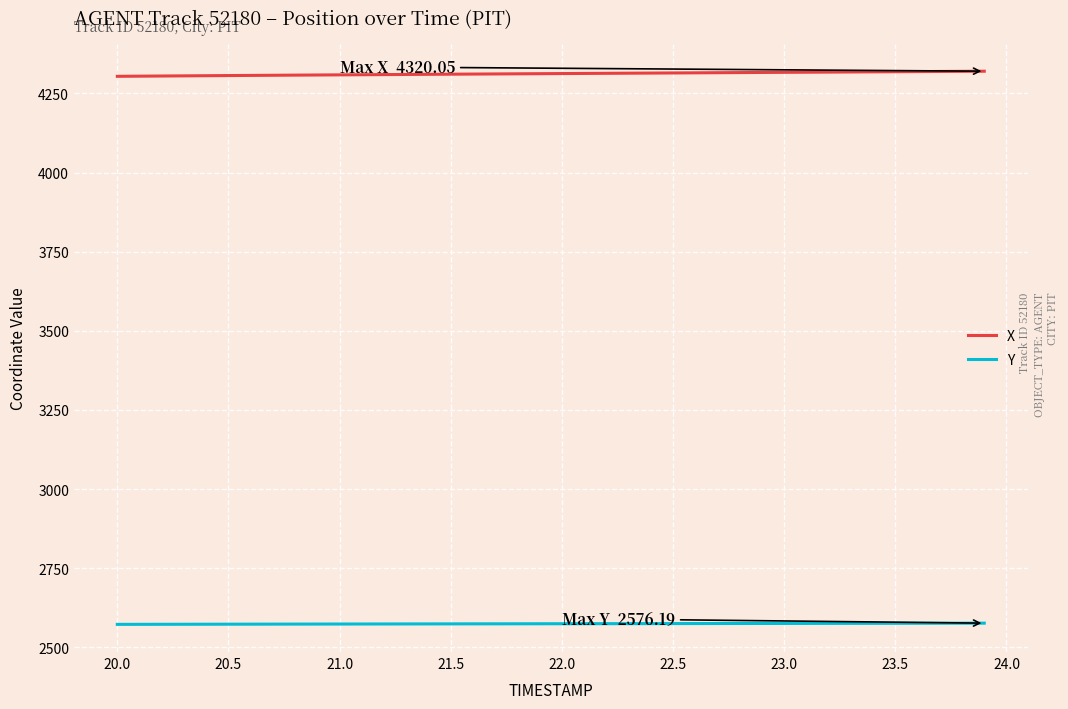

Which series has the largest total across all categories?

X